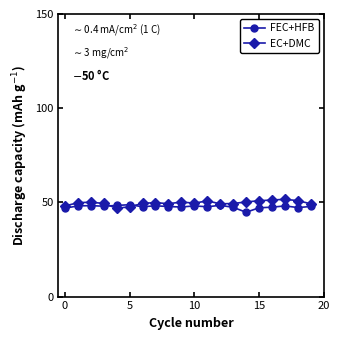

How many distinct data groups are displayed?

2